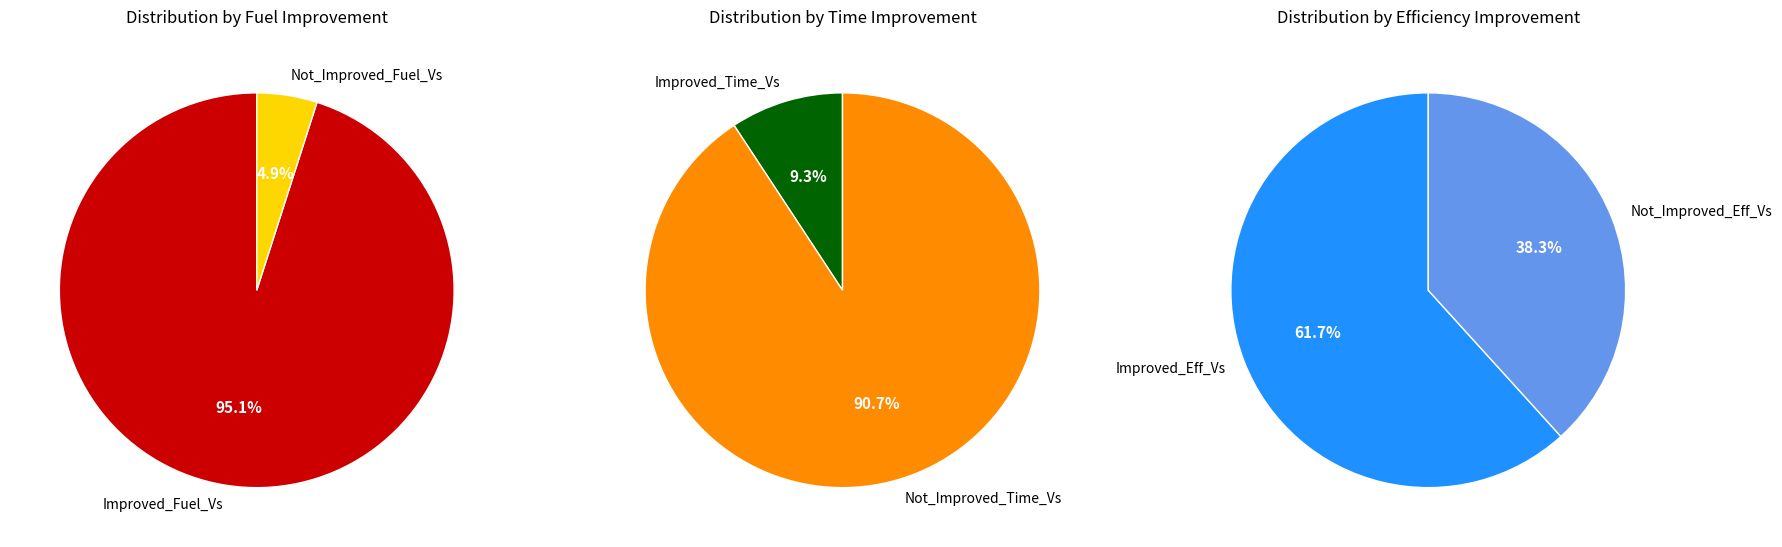

Between Fuel and Time, which series saw the biggest shift?

Improved_Fuel_Vs